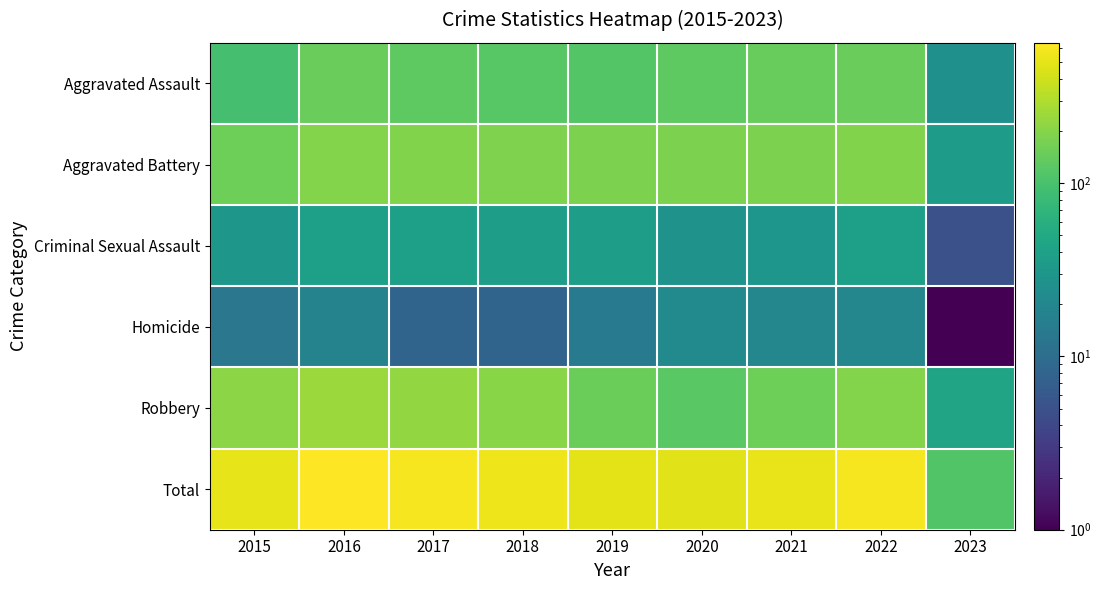

List the series in order of their peak value, lowest first.

Homicide, Criminal Sexual Assault, Aggravated Assault, Aggravated Battery, Robbery, Total